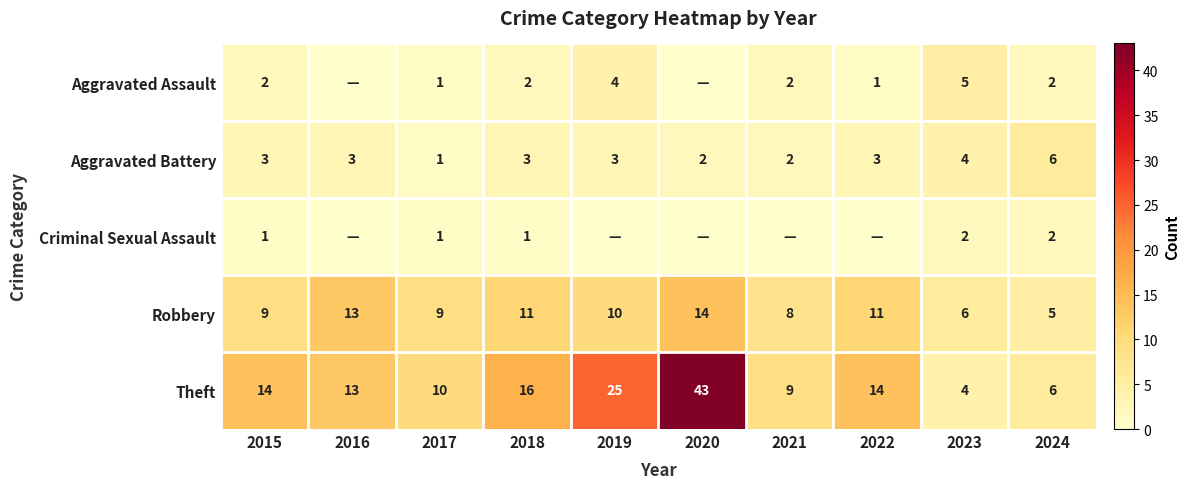

At 2018, list the series in order from largest to smallest.

Theft, Robbery, Aggravated Battery, Aggravated Assault, Criminal Sexual Assault